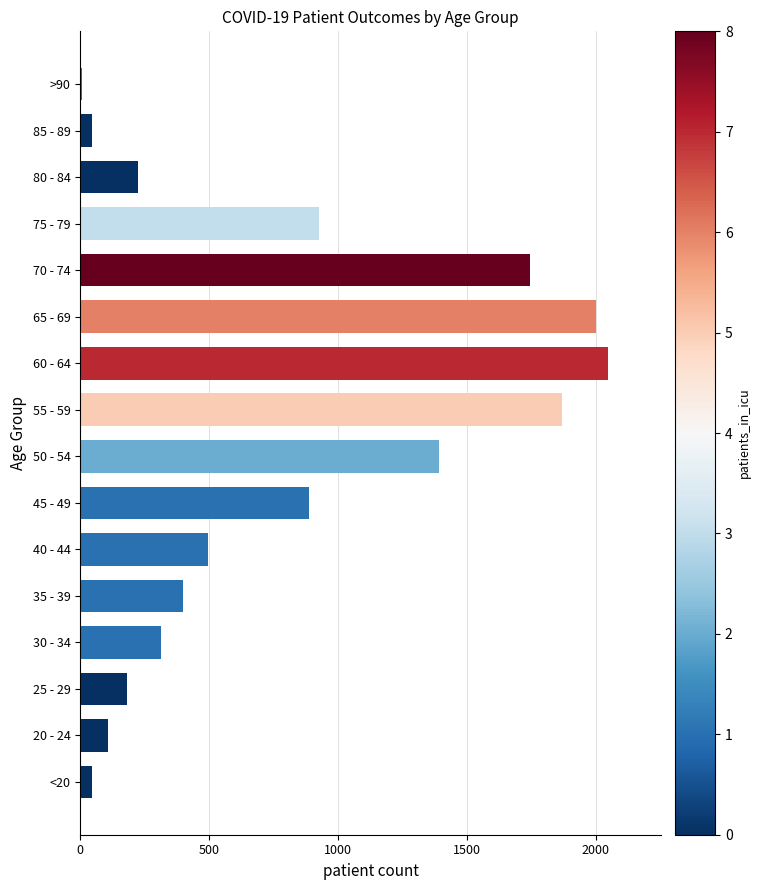

What is the difference between the second highest and second lowest values?

1955